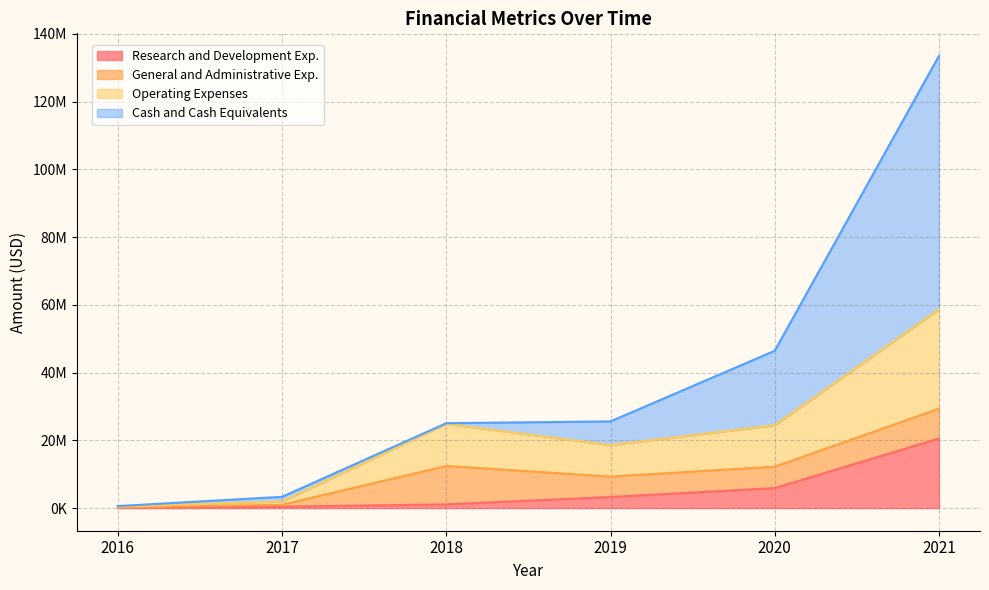

At which label does Cash and Cash Equivalents reach its minimum?

2016